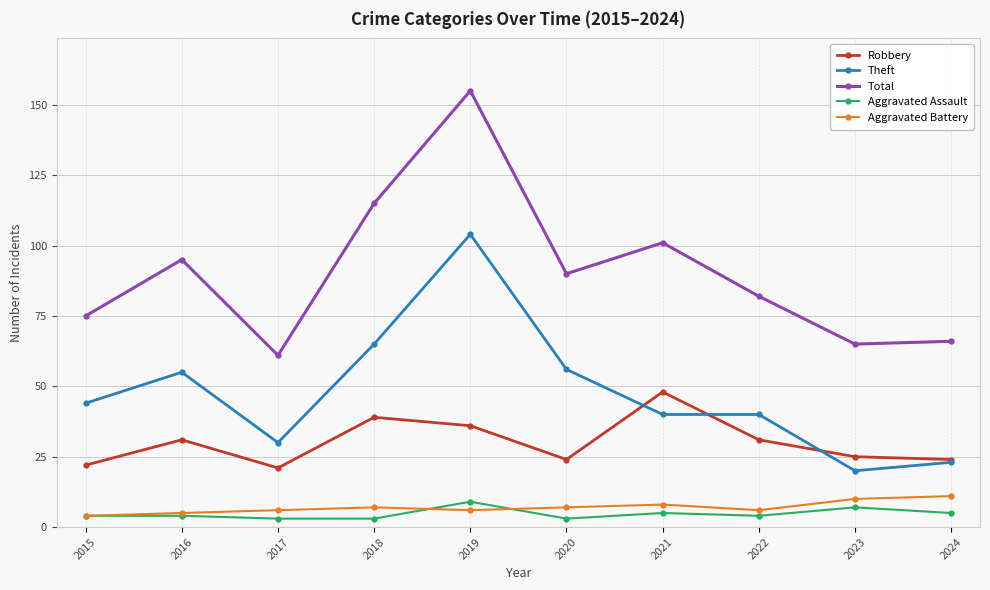

Between 2016 and 2022, which series saw the biggest shift?

Theft